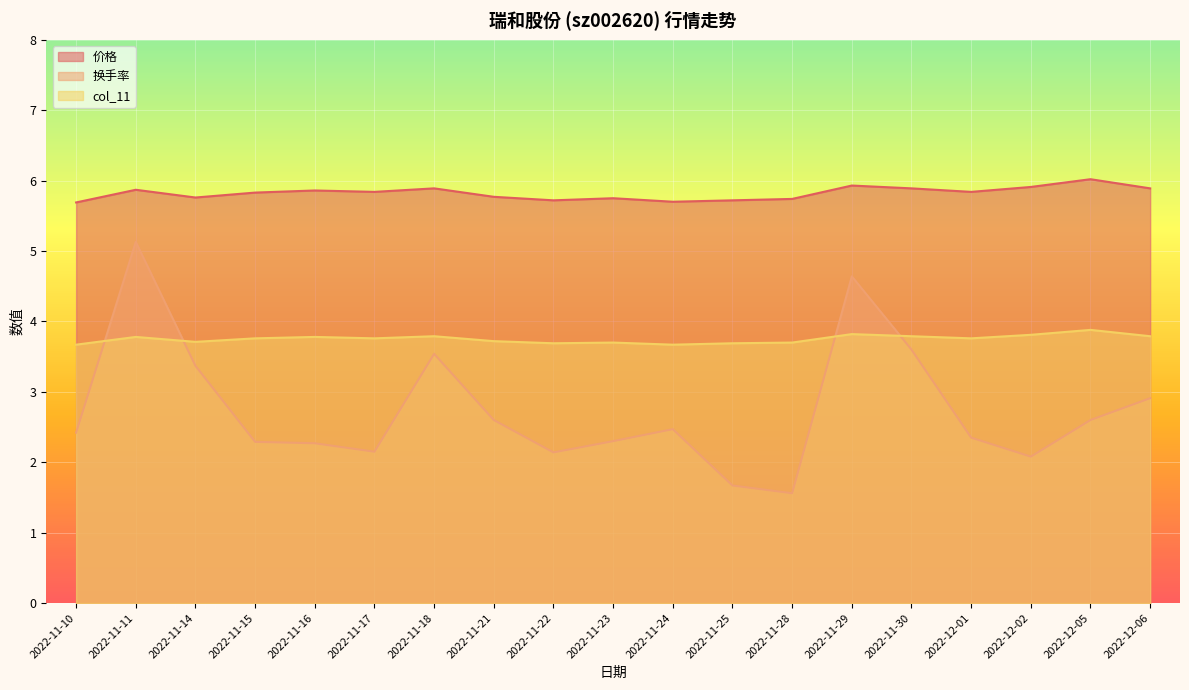

Which series ends up on top after the final intersection of 换手率 and col_11?

col_11